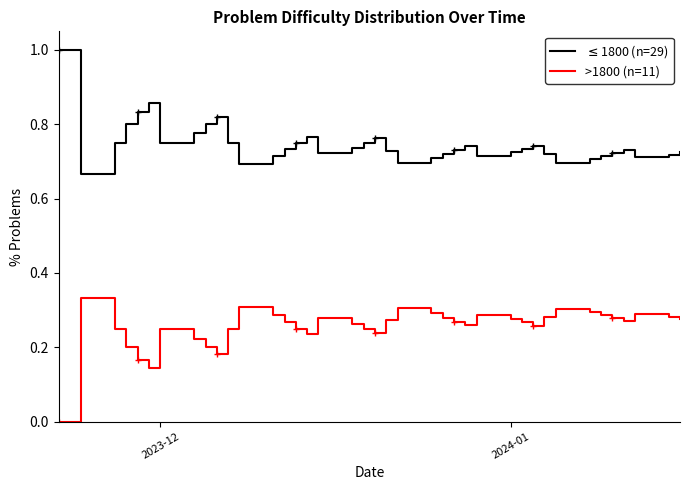

What is the greatest value displayed?

1.0